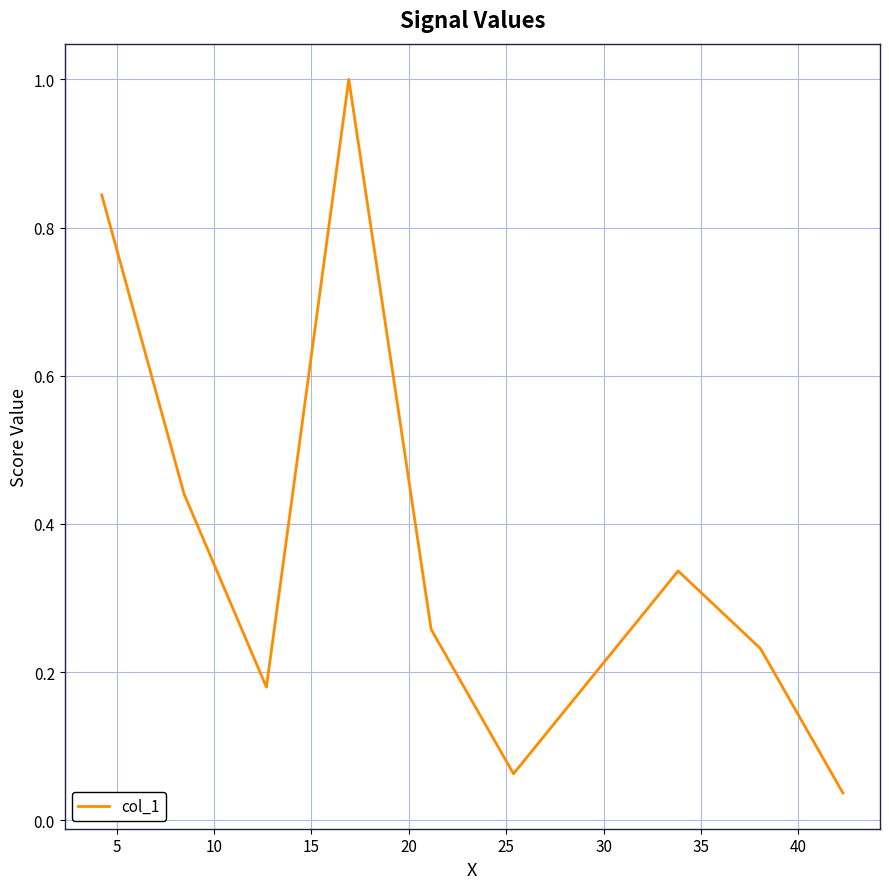

What is the maximum value shown in the chart?

1.0